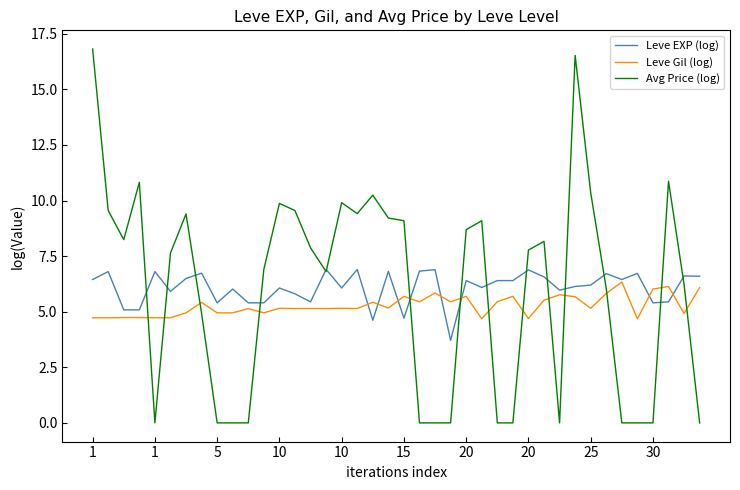

What is the maximum value for Leve EXP (log)?

6.9